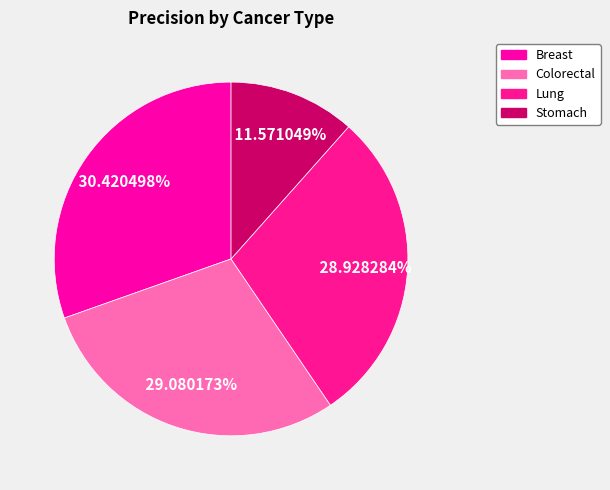

Is there a majority slice in this chart?

No